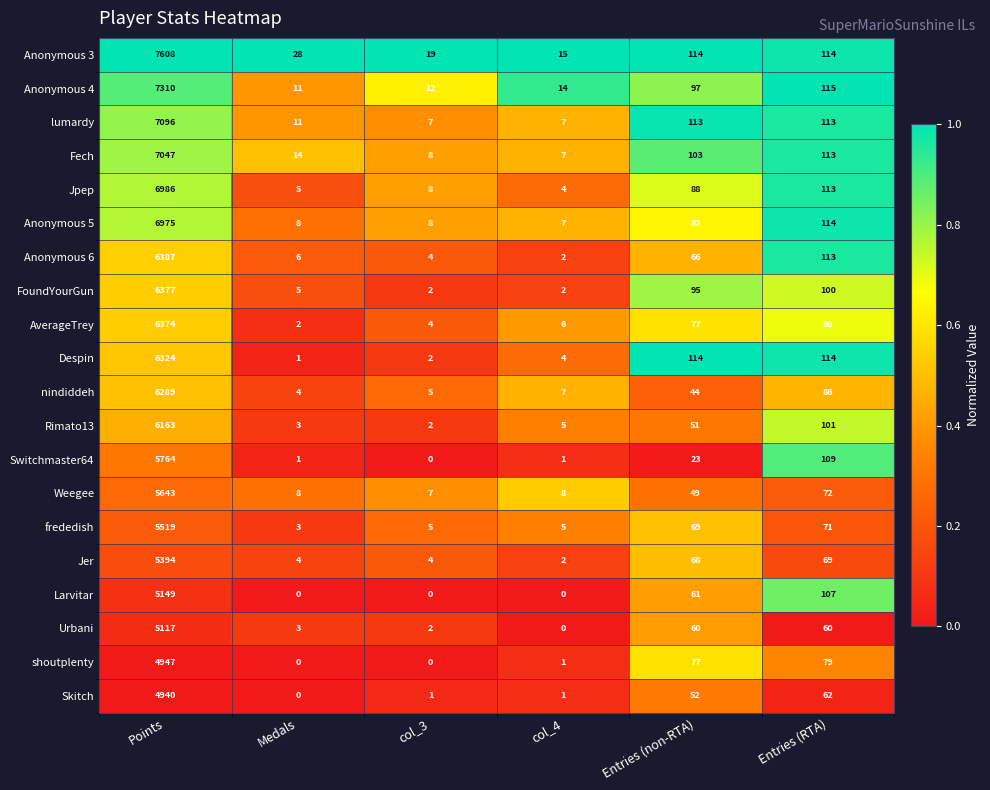

Between Points and col_3, which series saw the biggest shift?

Anonymous 3